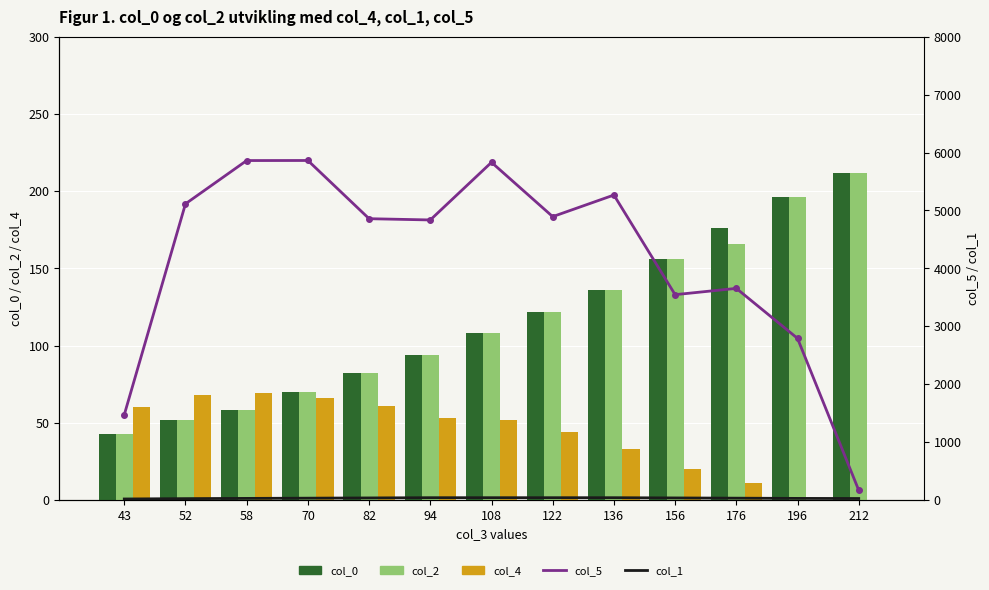

Which category has the lowest value across all series?

196